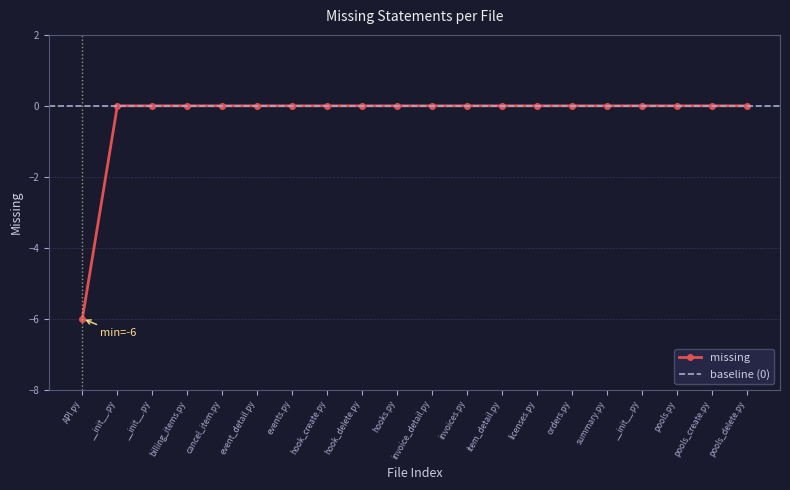

True or false: there are more than 0 points higher than both neighbors.

False